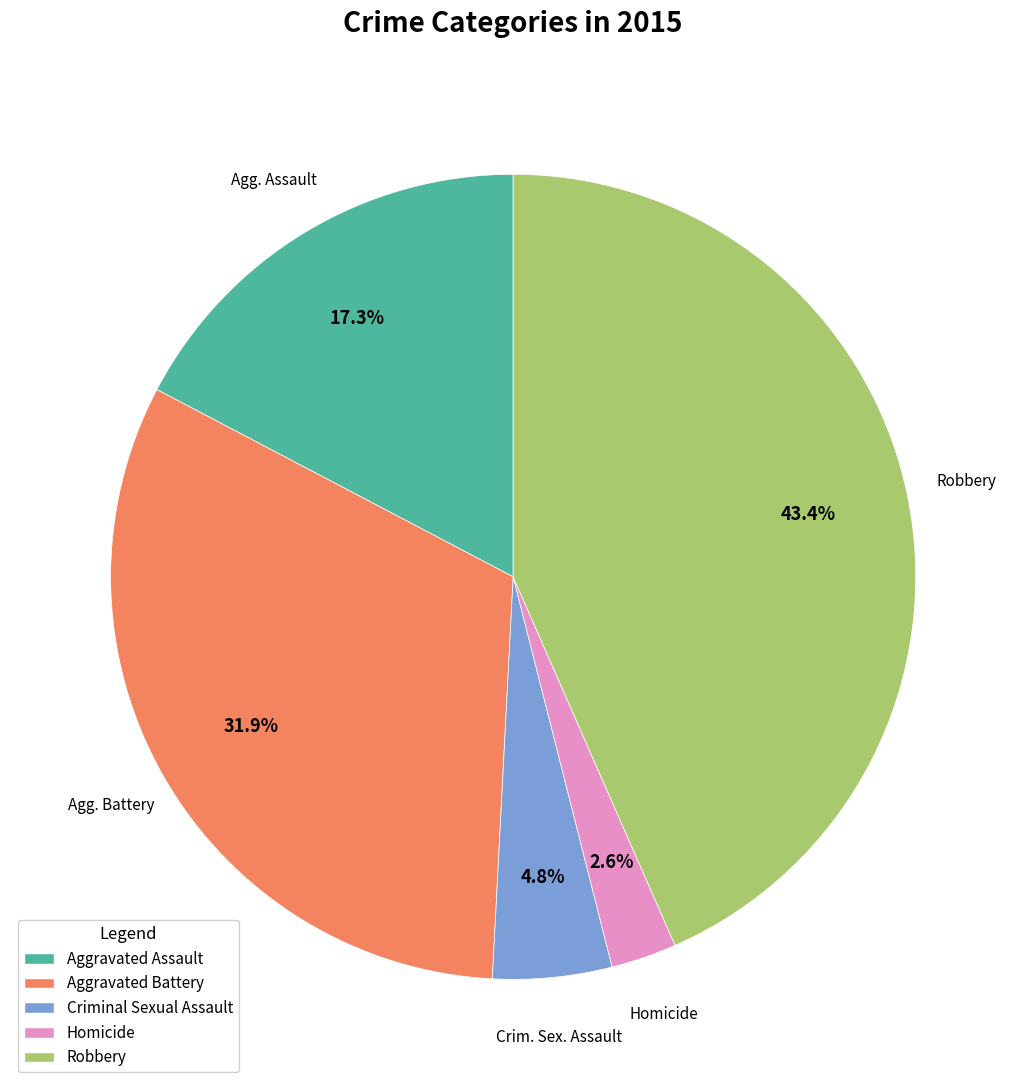

Approximately how many times larger is the value at Criminal Sexual Assault compared to Robbery?

0.1